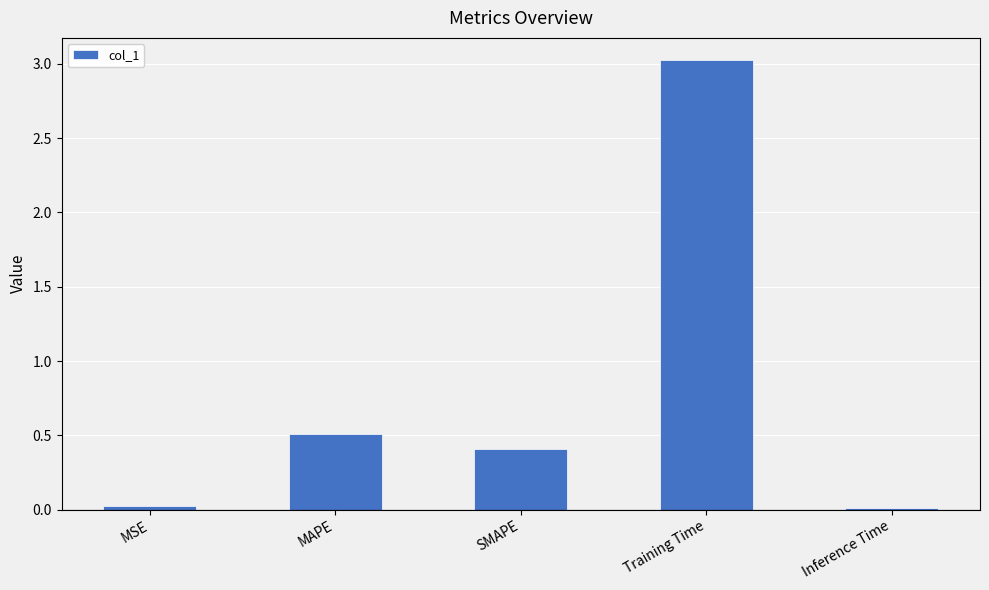

Read the value at SMAPE.

0.4